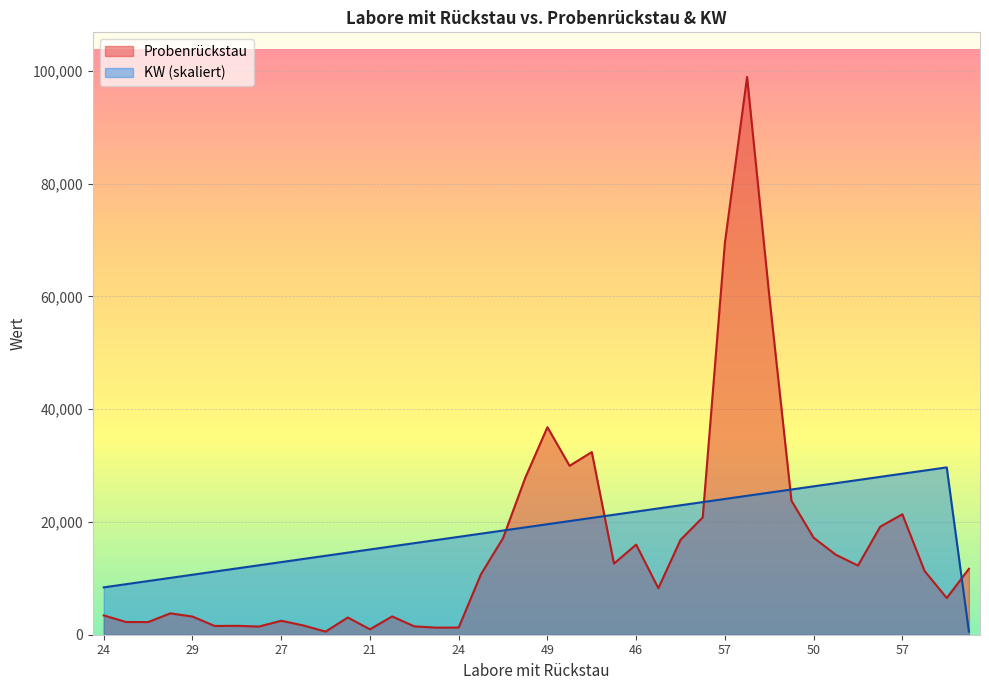

Which label corresponds to the smallest value in the chart?

22